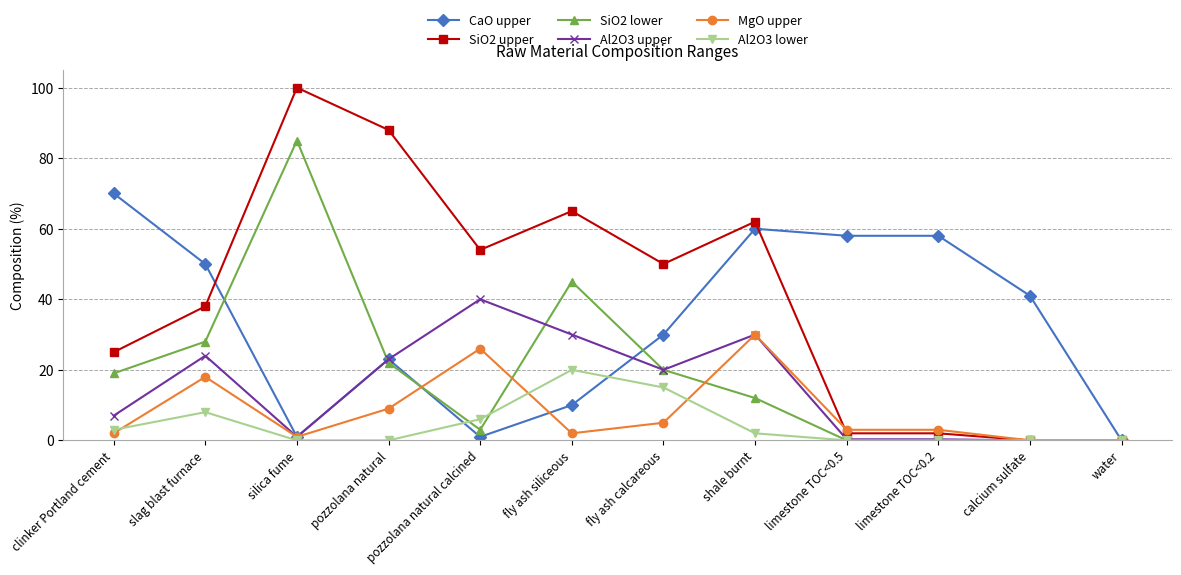

At how many categories does at least one series exceed 48?

10